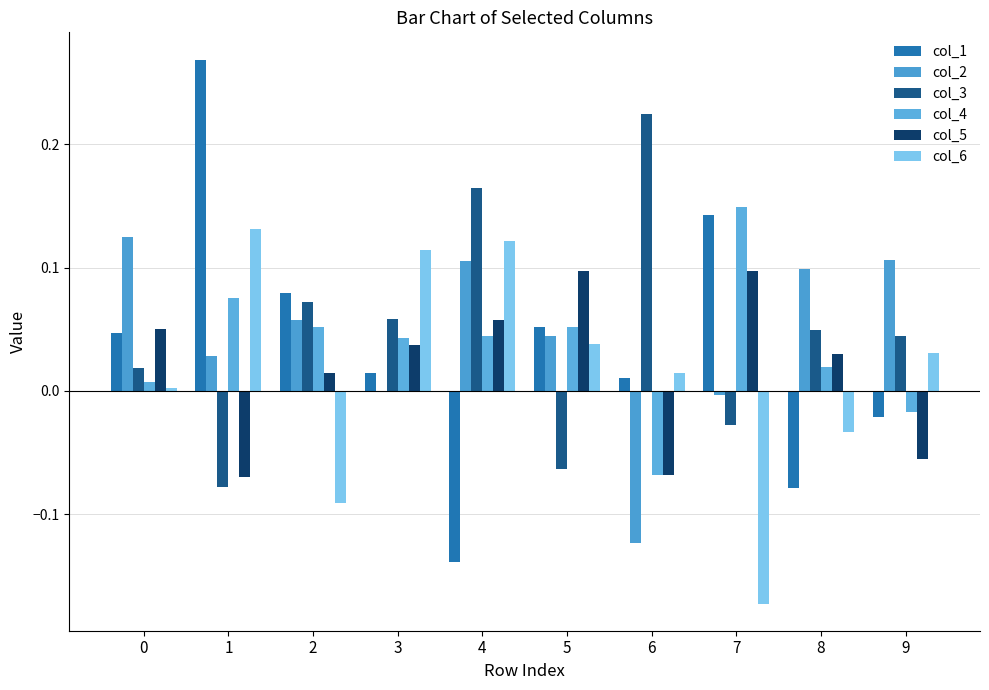

Which label corresponds to the smallest value in the chart?

7